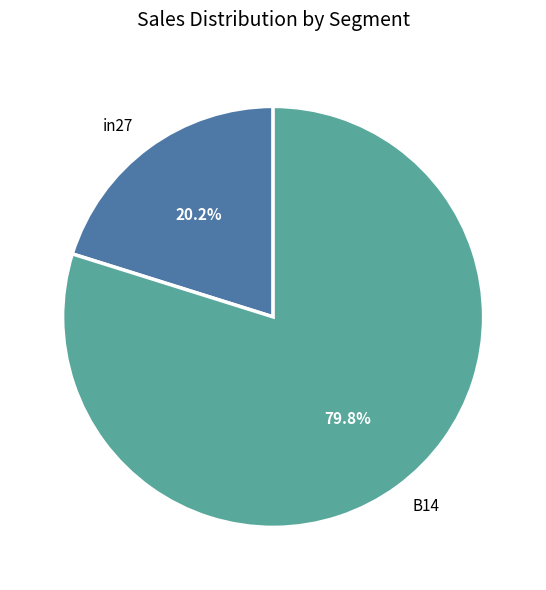

To the nearest percent, what percentage of the pie is in27?

20%